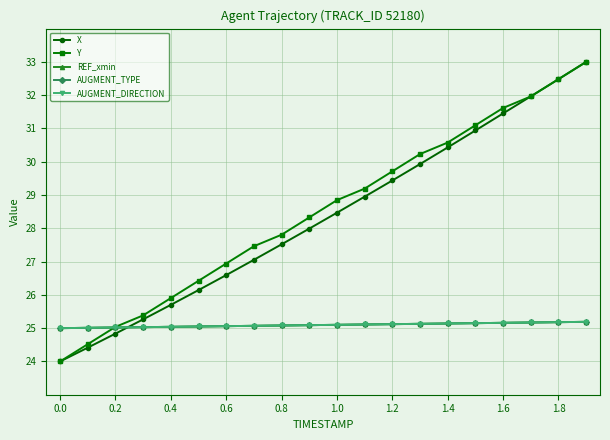

Does the chart have visible grid lines?

Yes